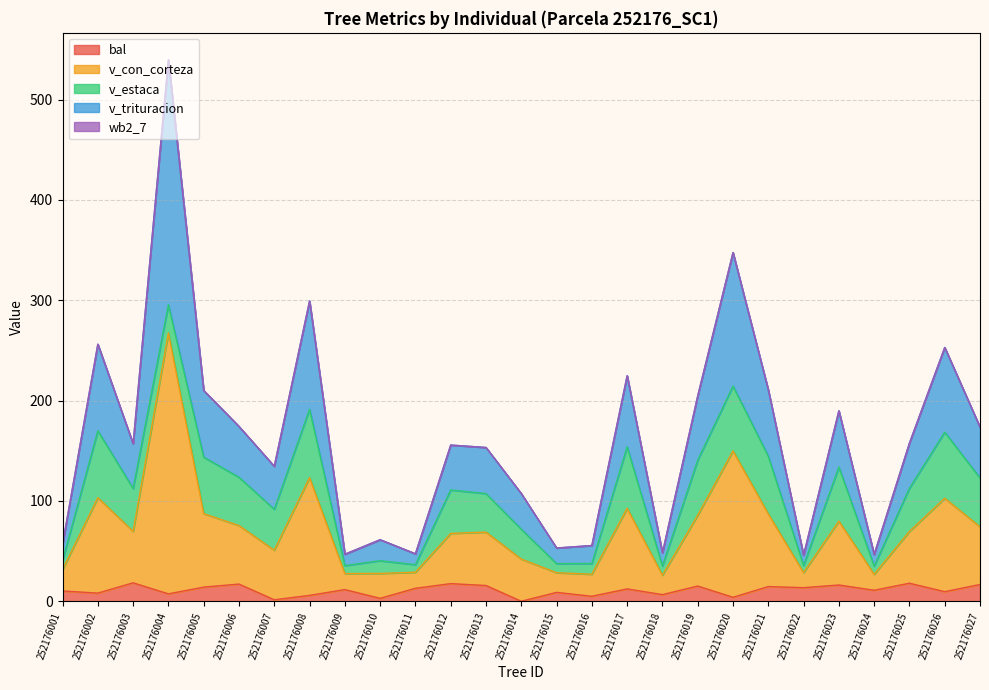

Which series changed the most between 252176011 and 252176022?

v_trituracion